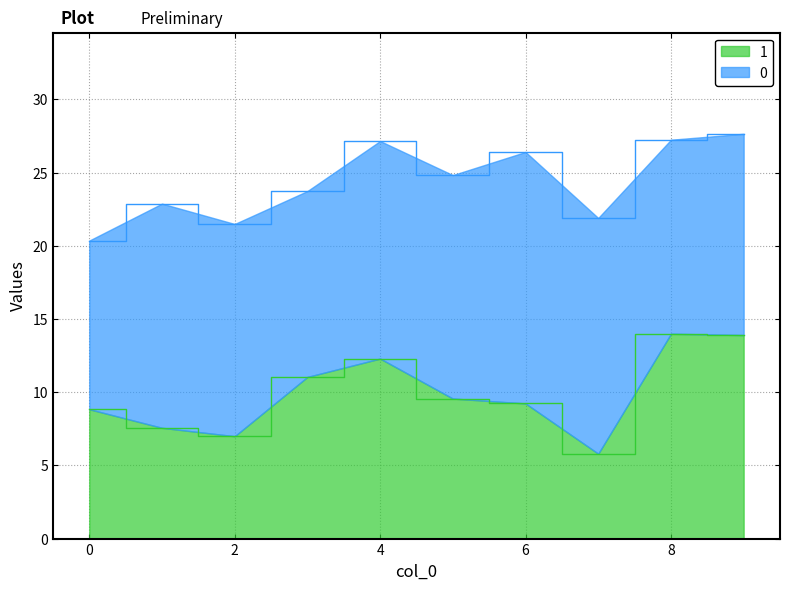

How many interior local valleys (lower than both neighbors) does the data have?

2